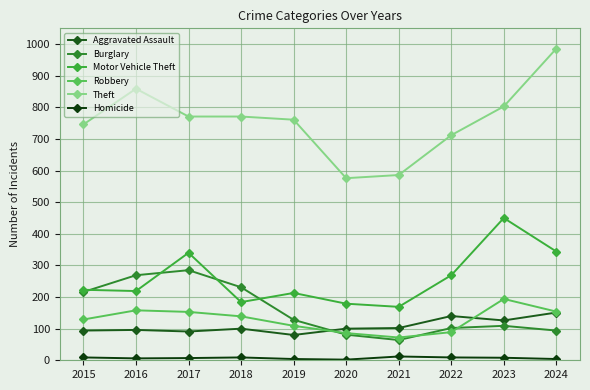

What is the total value across all series at 2024?

1733